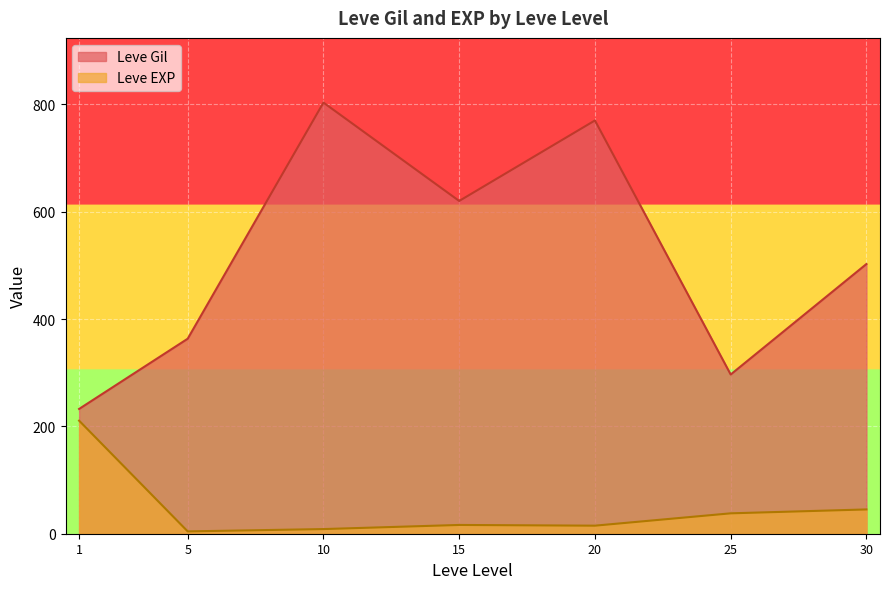

List the series in order of their peak value, lowest first.

Leve EXP, Leve Gil